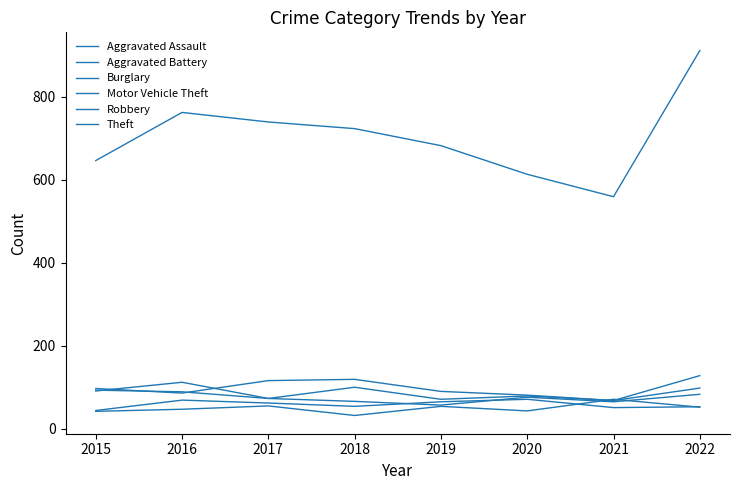

True or false: Aggravated Assault has a value of 54 at 2019.

True